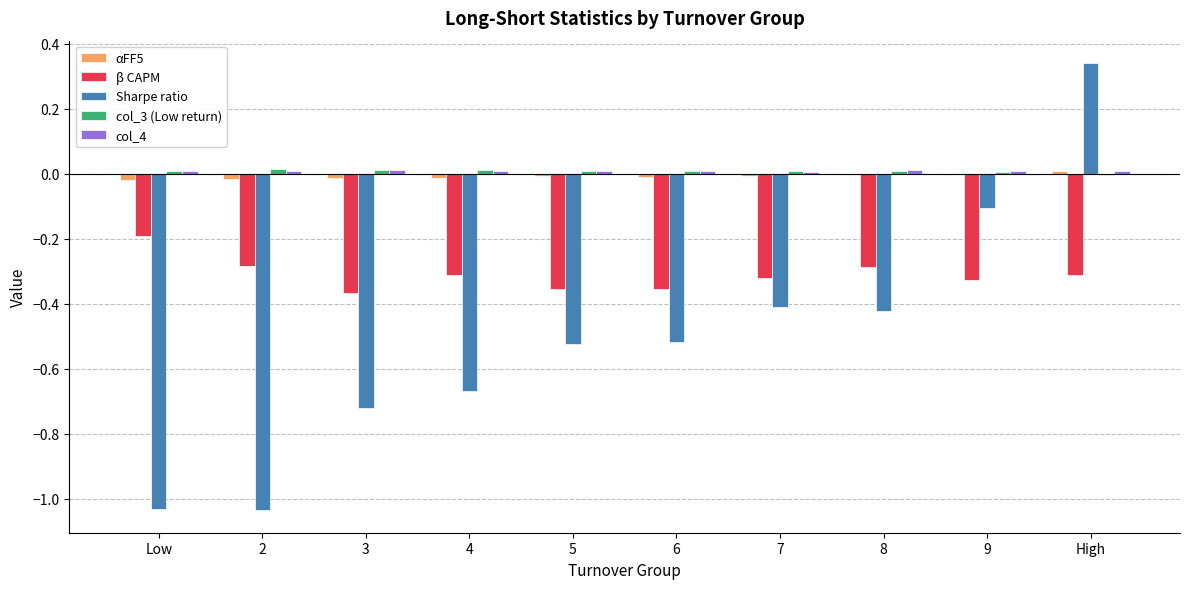

Where is Sharpe ratio nearest to the value 0?

9